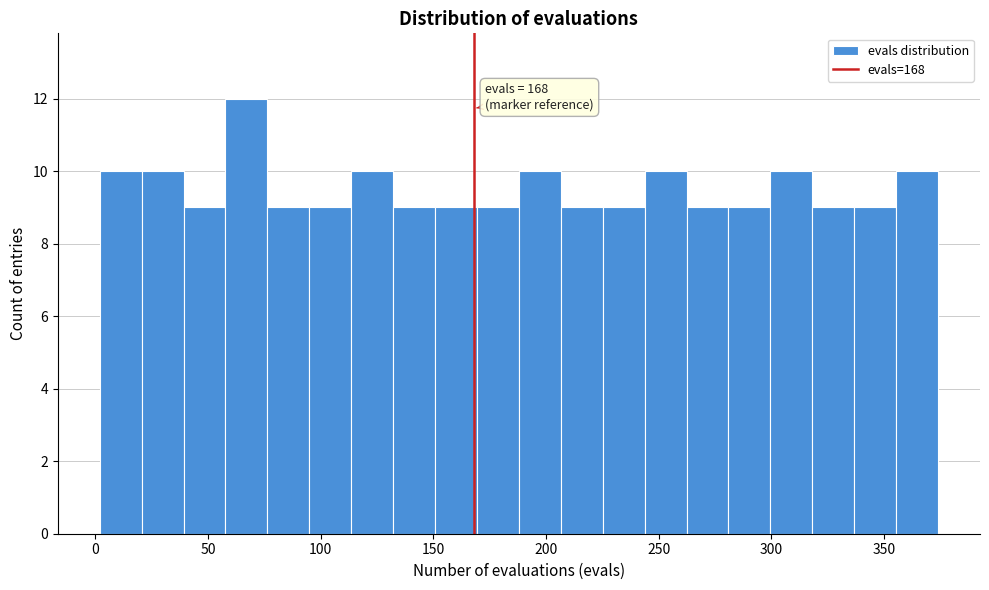

Around what value on the x-axis is the tallest bar? Give the approximate position of its centre, as read against the axis.

65